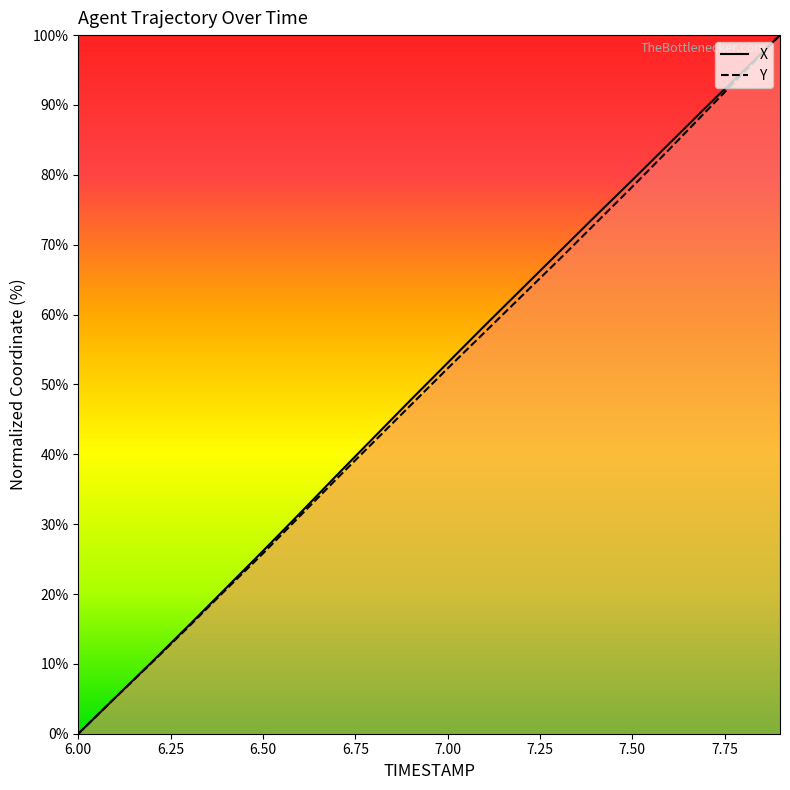

After their last crossing, which series has the higher values: X or Y?

X